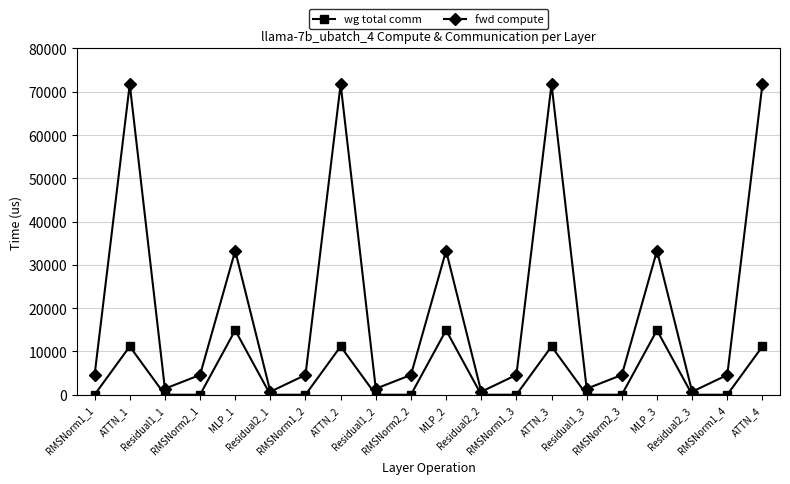

The value of wg total comm at MLP_2 is 23370.0. True or false?

False